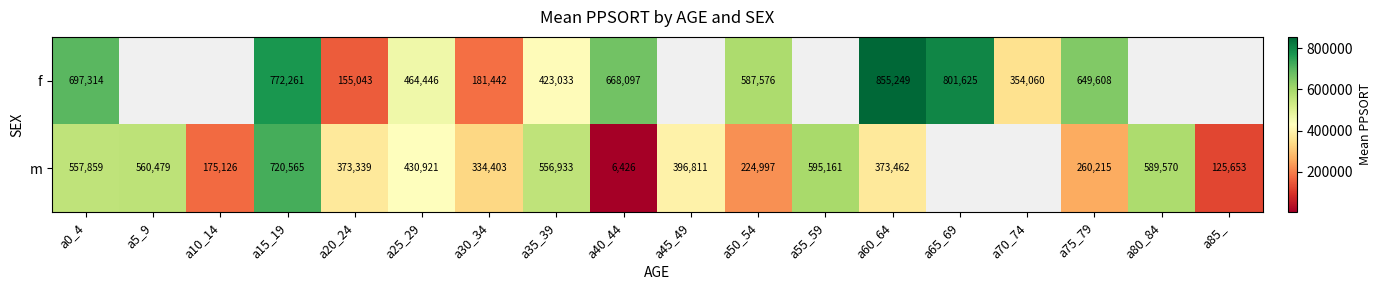

What is the total value across all series at a0_4?

1255173